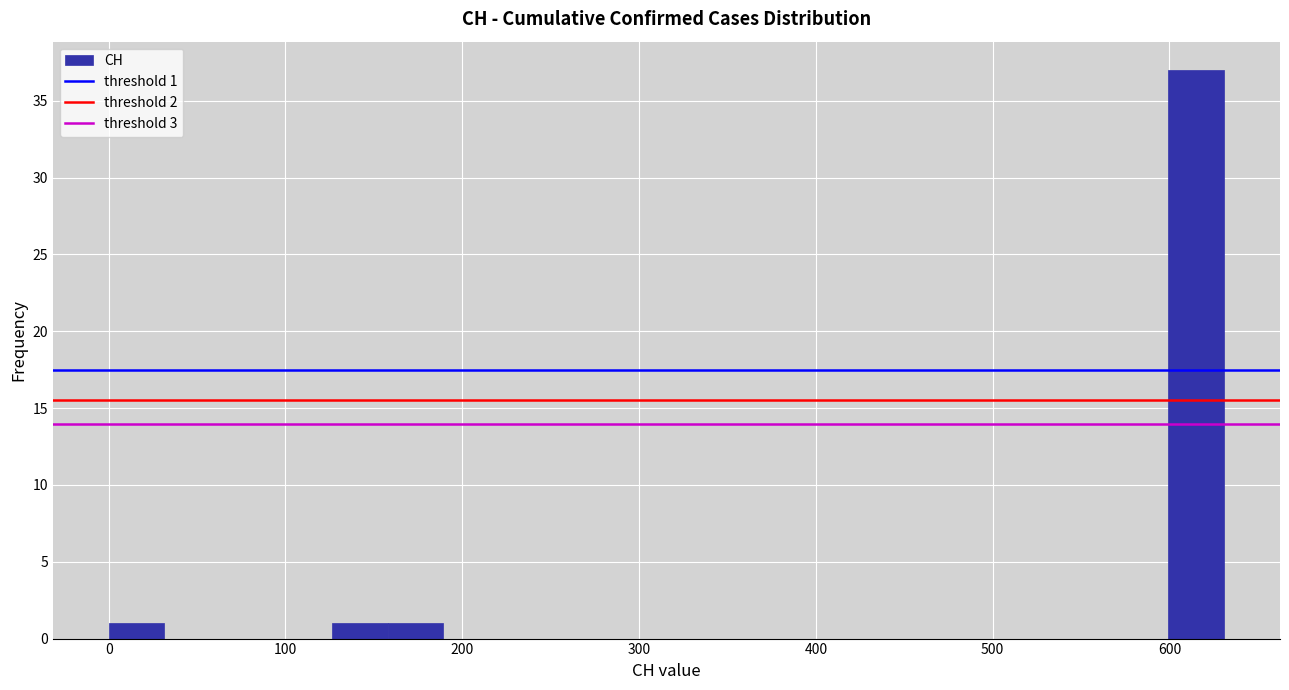

Read against the x-axis, roughly where is the centre of the tallest bar?

620